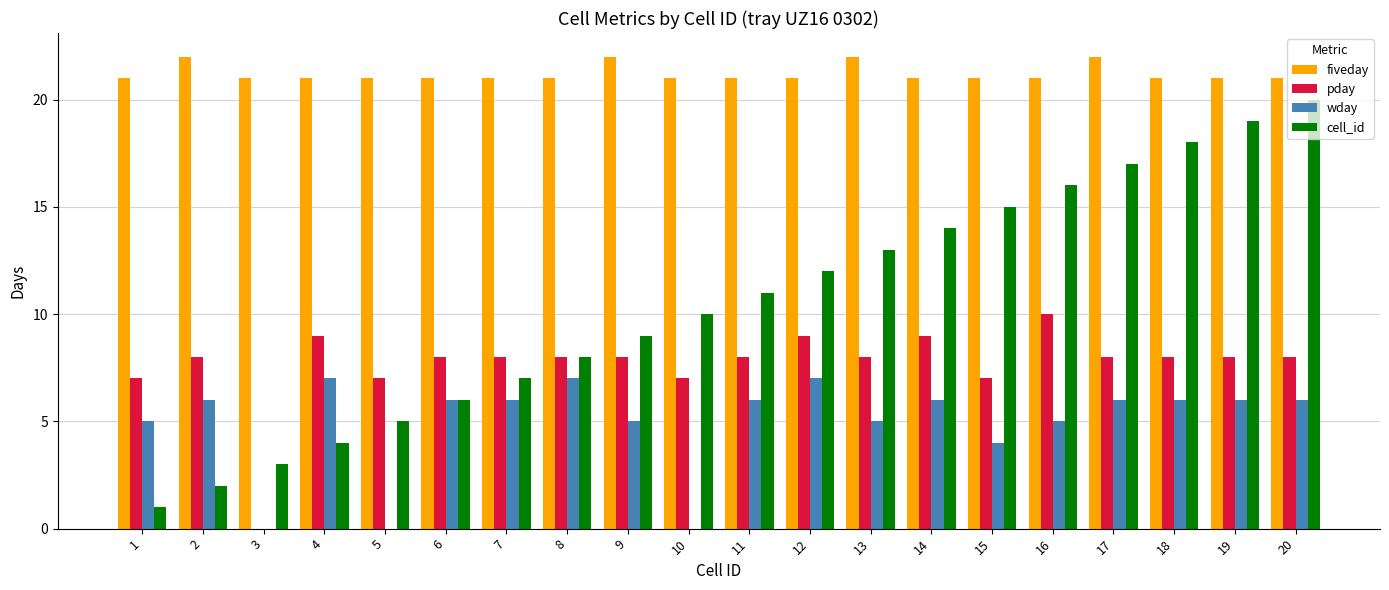

How many groups of bars are there?

20